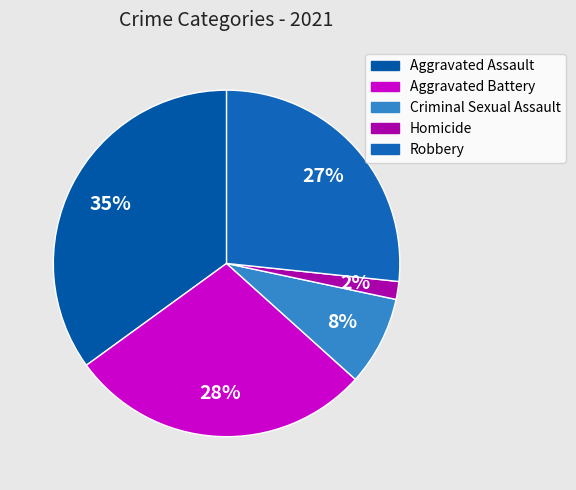

What is the total percentage of Homicide and Aggravated Battery?

30.0%